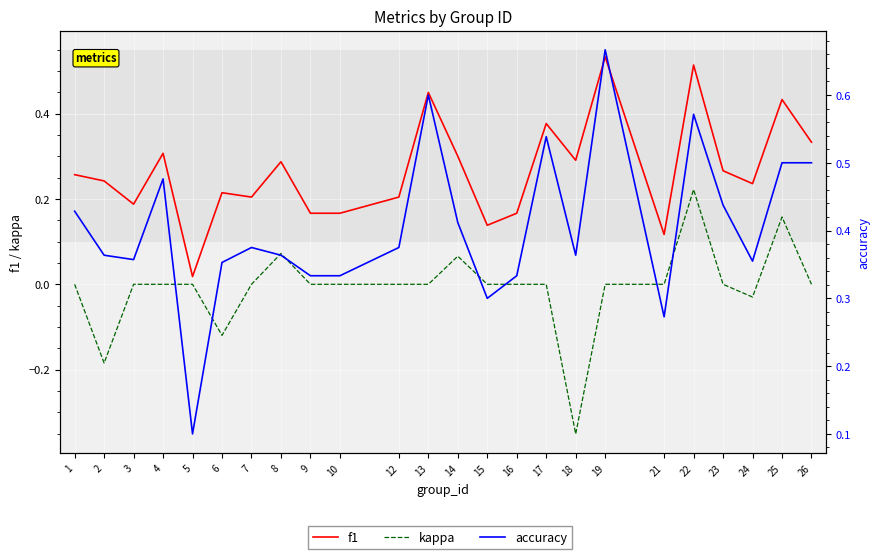

Which series has the widest spread of values?

kappa